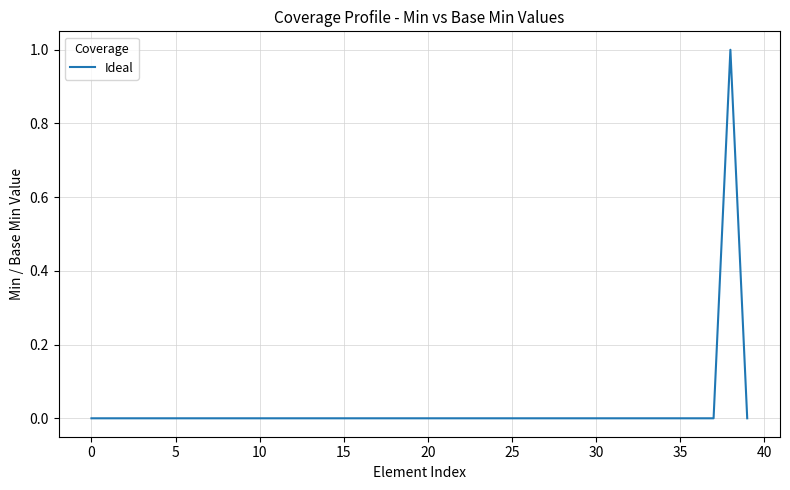

Reading left to right, what are all the values shown in this chart?

0	0	0	0	0	0	0	0	0	0	0	0	0	0	0	0	0	0	0	0	0	0	0	0	0	0	0	0	0	0	0	0	0	0	0	0	0	0	1	0